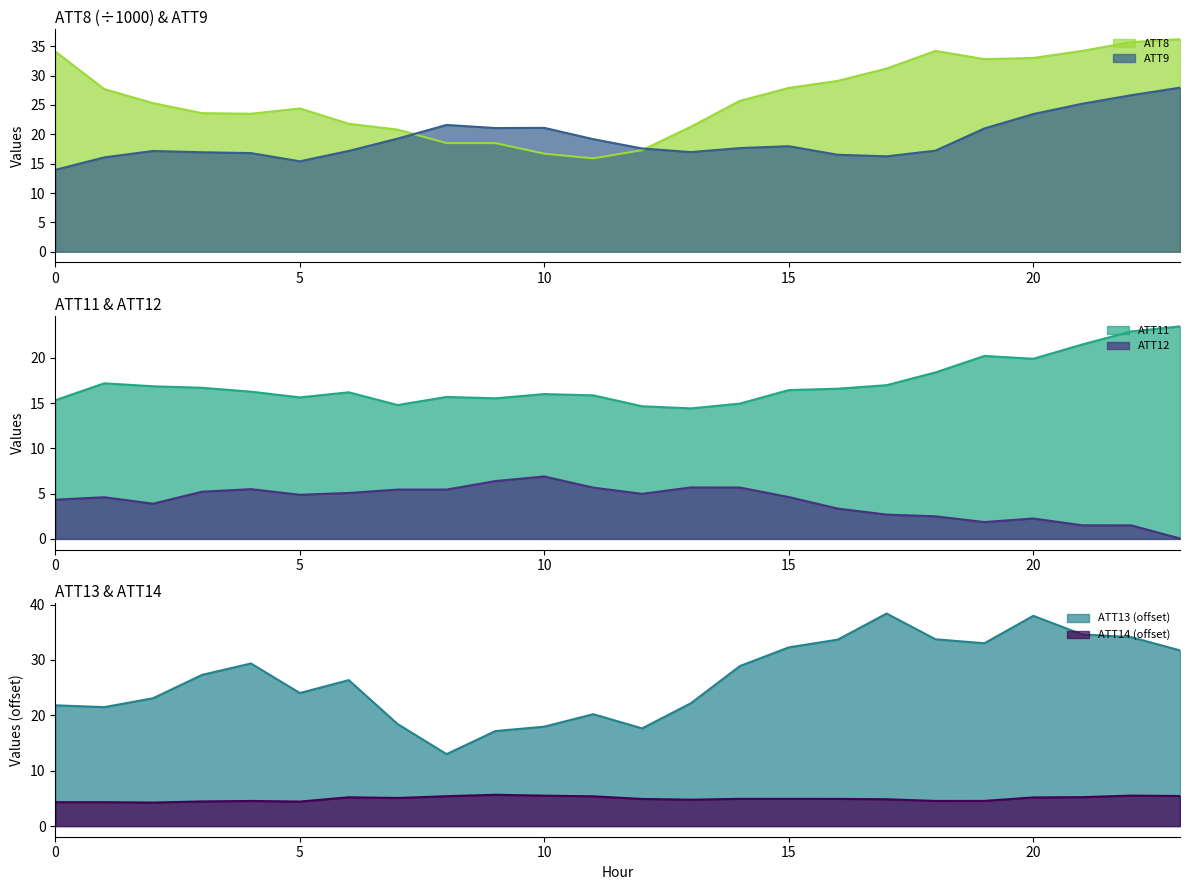

True or false: ATT8 has a value of 28.1 at 8.

False